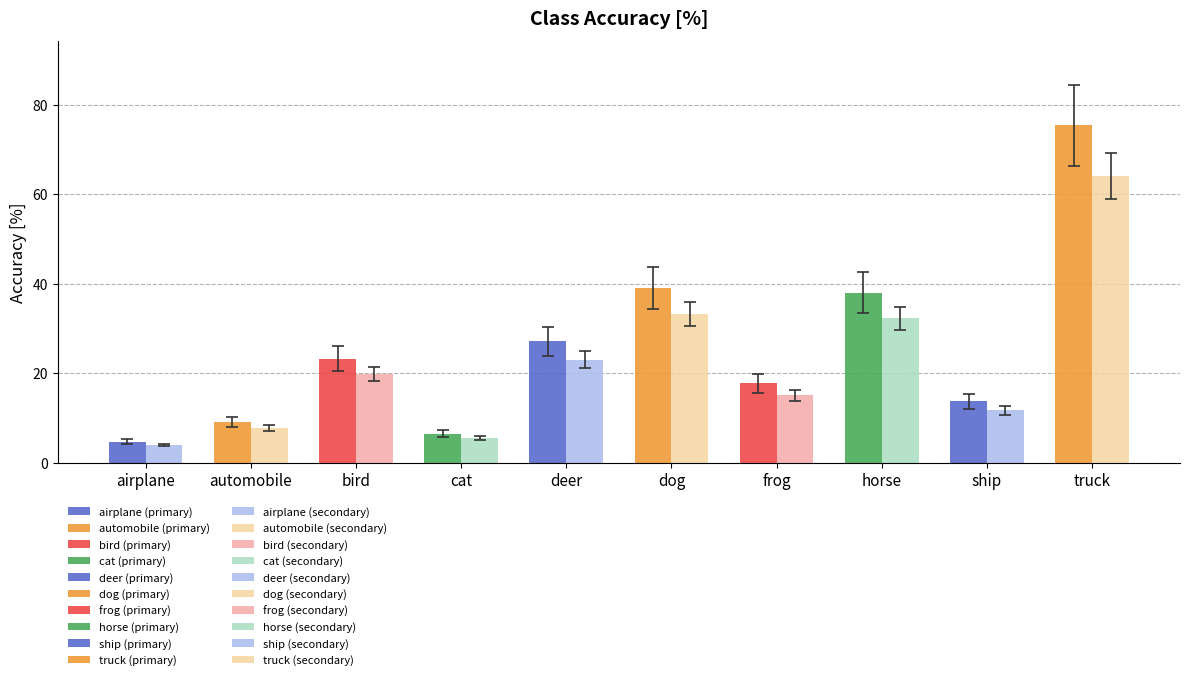

Reading right to left, extract all data points from this chart.

75.4	13.7	38.0	17.7	39.1	27.1	6.4	23.2	9.1	4.6